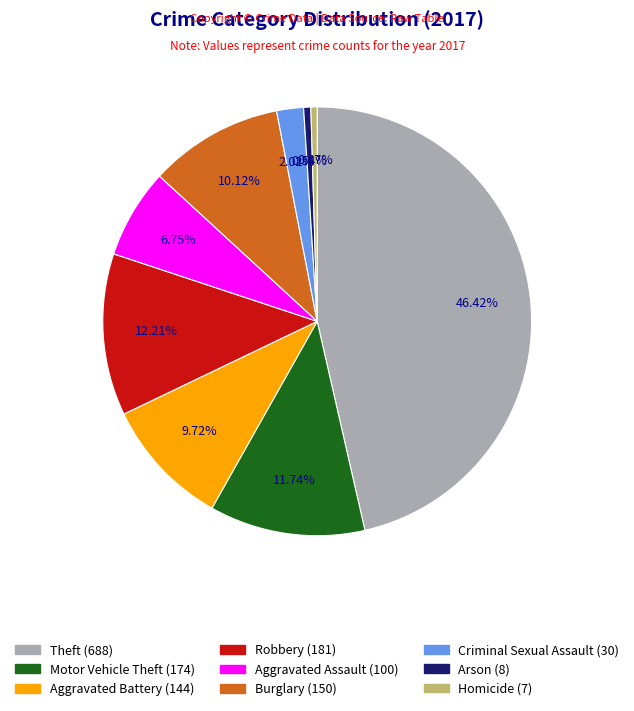

The Arson slice represents 1% of the pie. True or false?

True